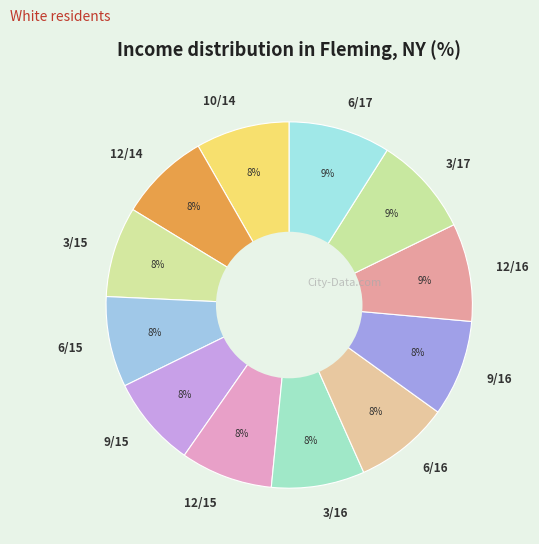

To the nearest percent, what is the combined percentage of 3/15 and 3/17?

17%